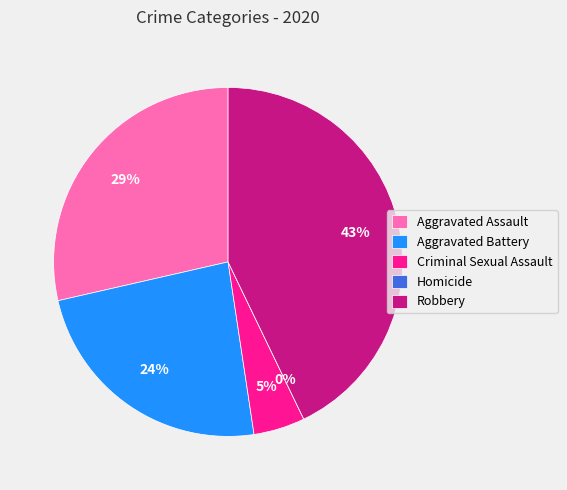

What is the change in value from Aggravated Assault to Aggravated Battery?

-1